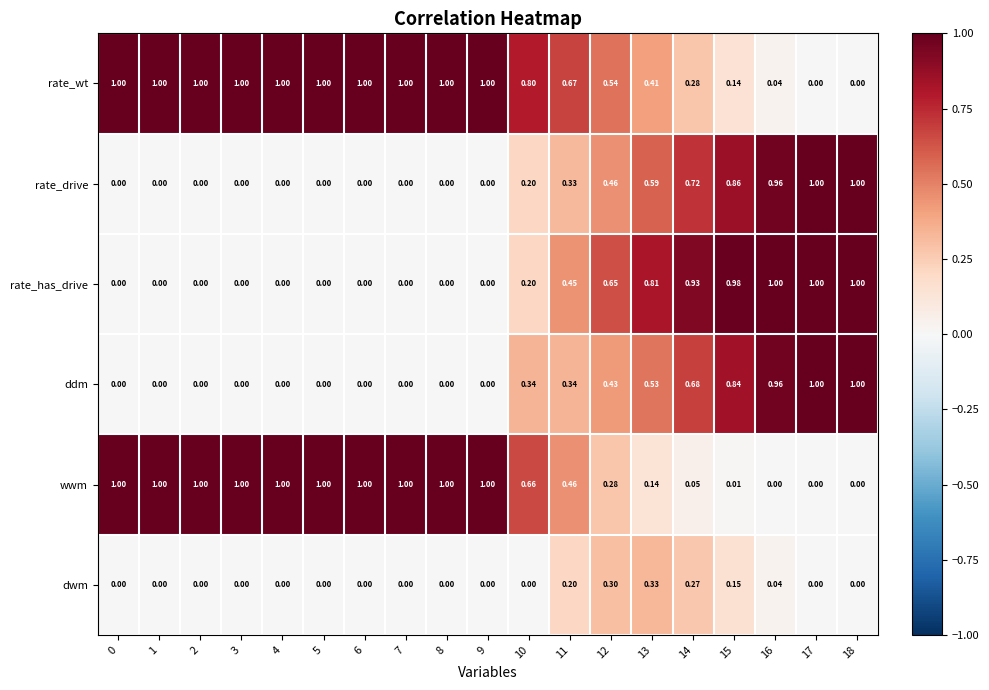

Is the value of dwm at 6 greater than the value of wwm at 14?

No